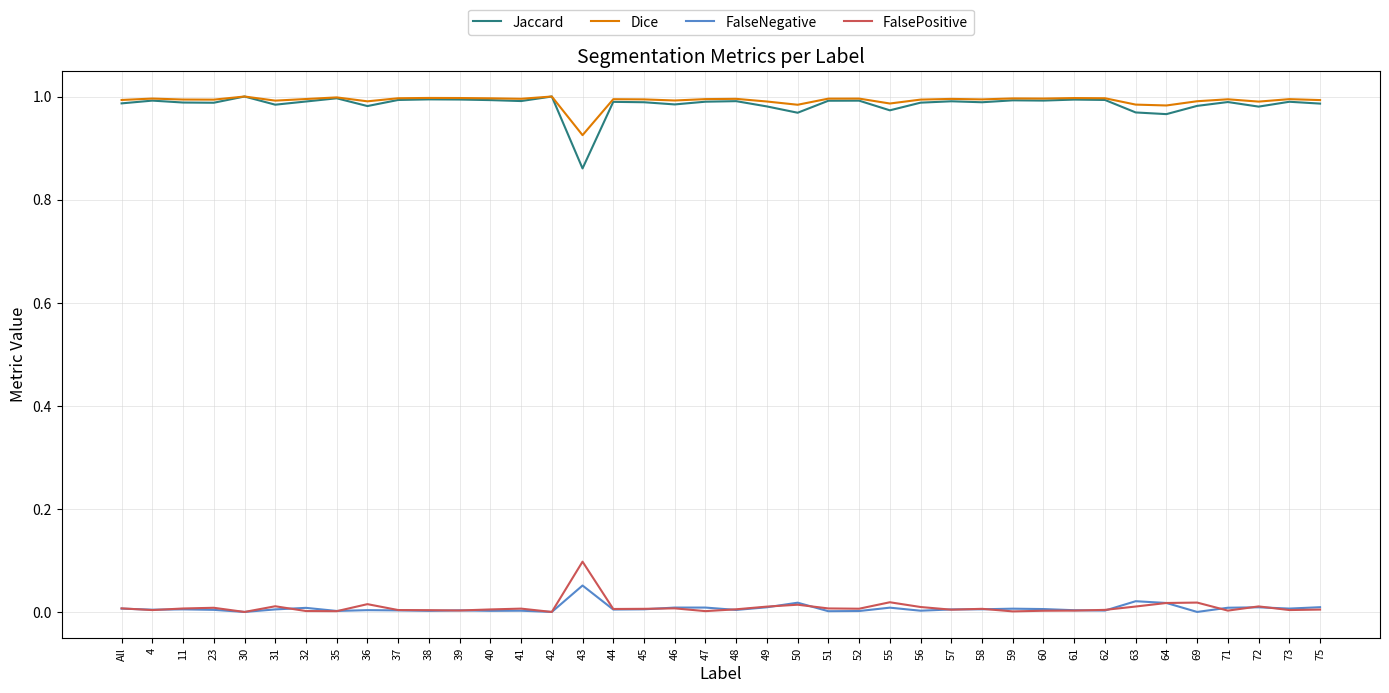

What is the sum of all Dice values?

39.7